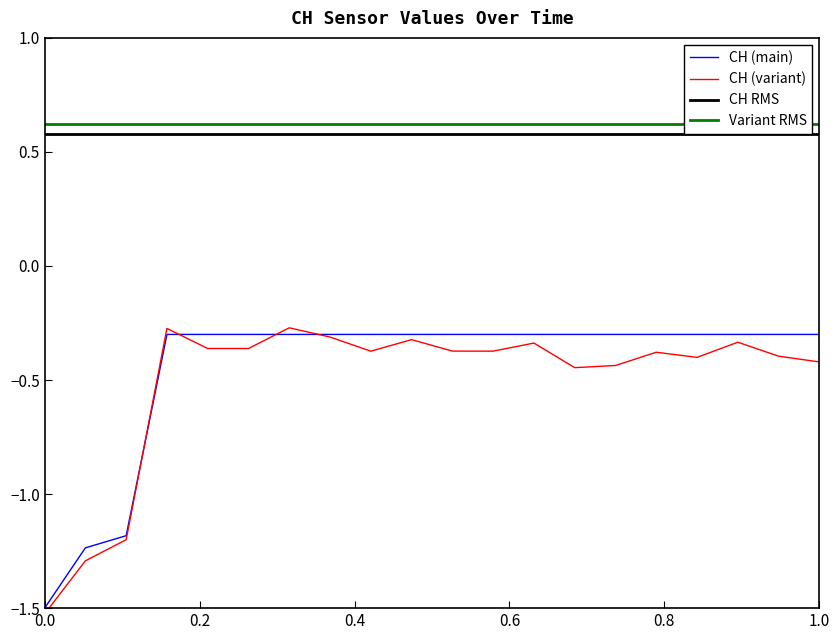

True or false: CH (main) and CH RMS intersect in this chart.

False